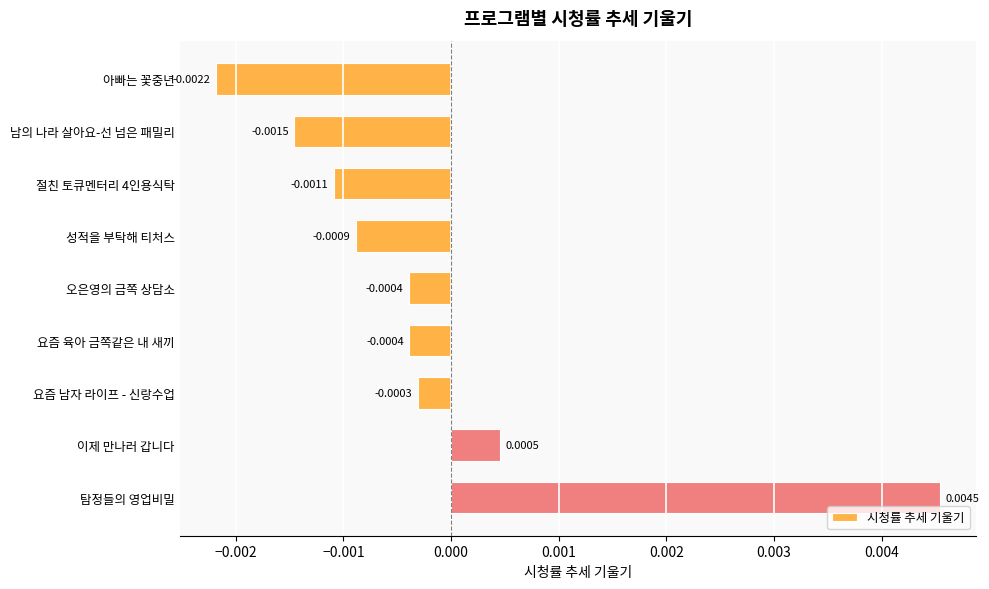

Which category has the lowest value across all series?

아빠는 꽃중년